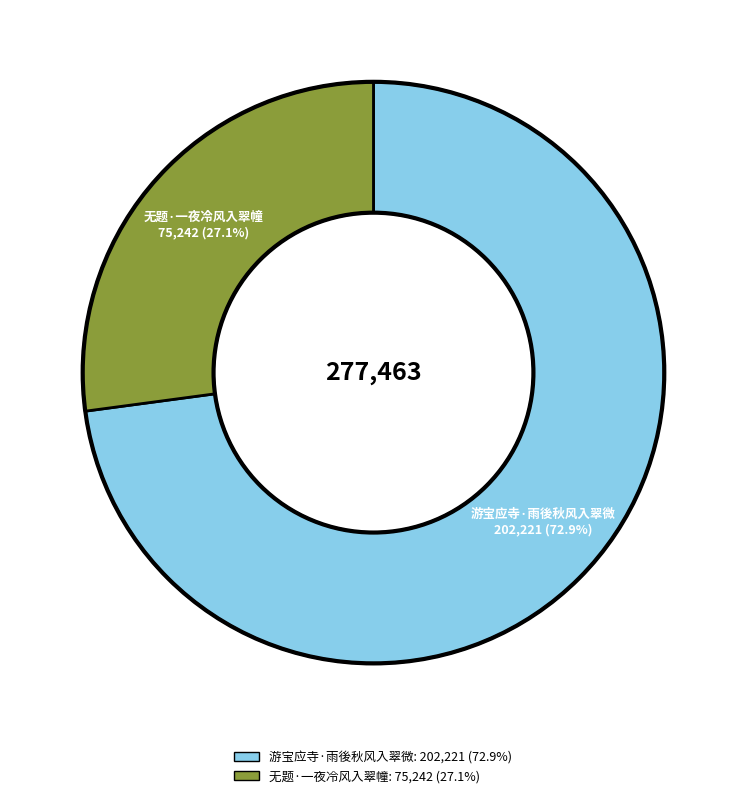

How many slices are in this pie chart?

2